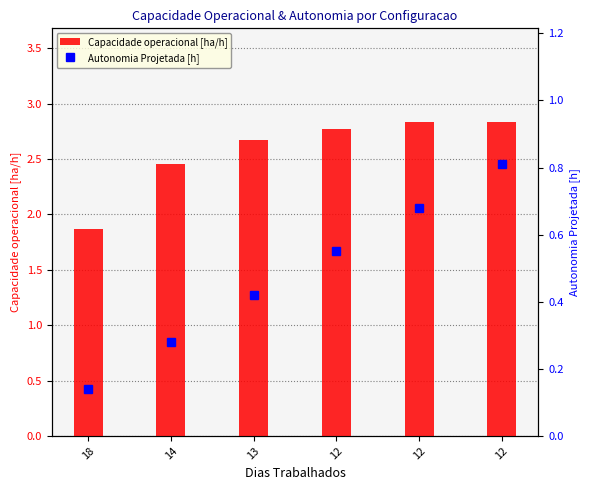

What is the value of the Capacidade operacional [ha/h] bar at the 4th from the left?

2.8